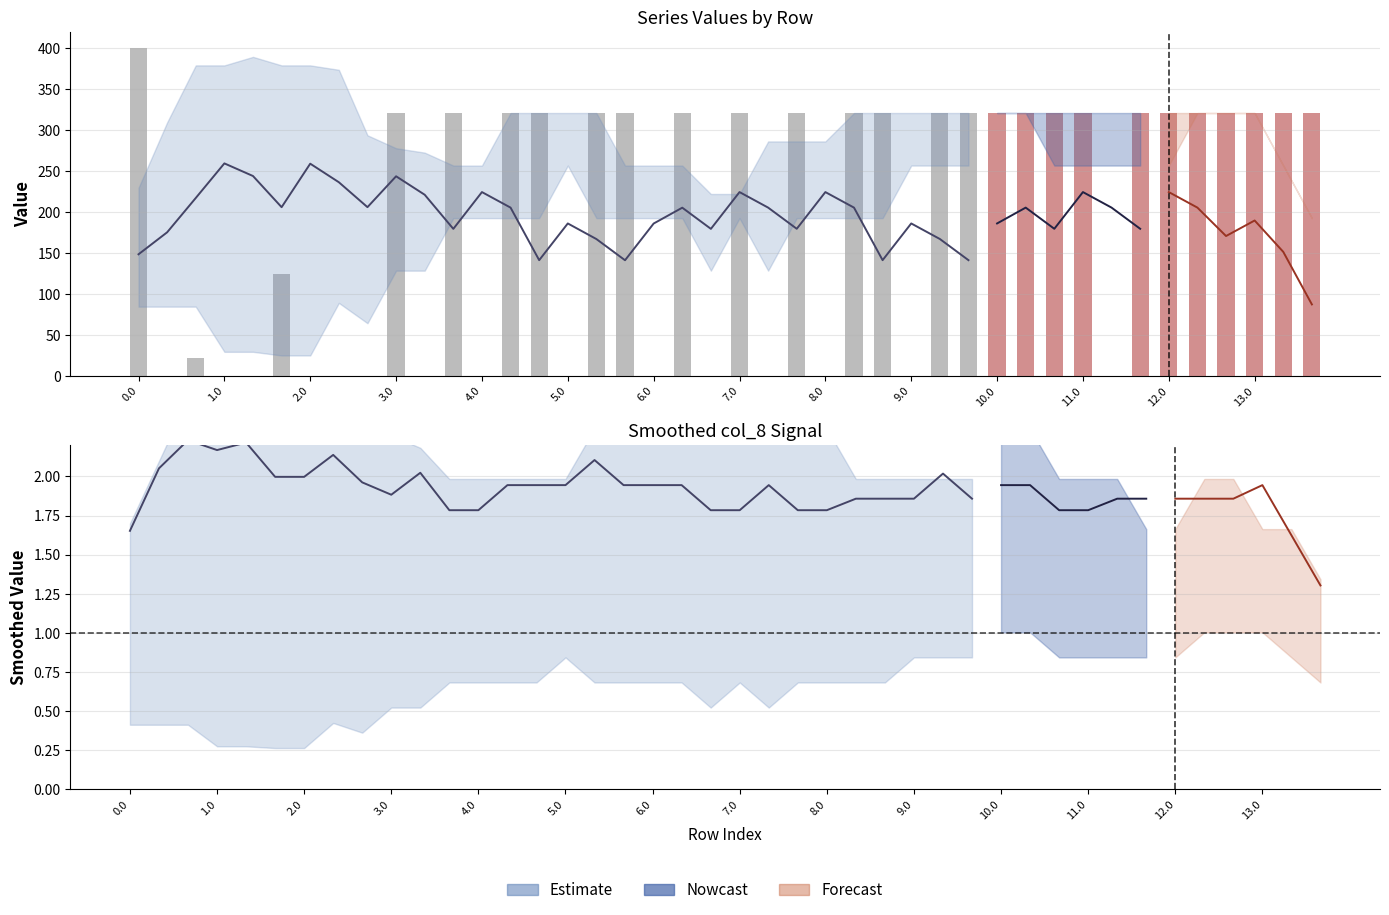

Count the number of values greater than 124.

15